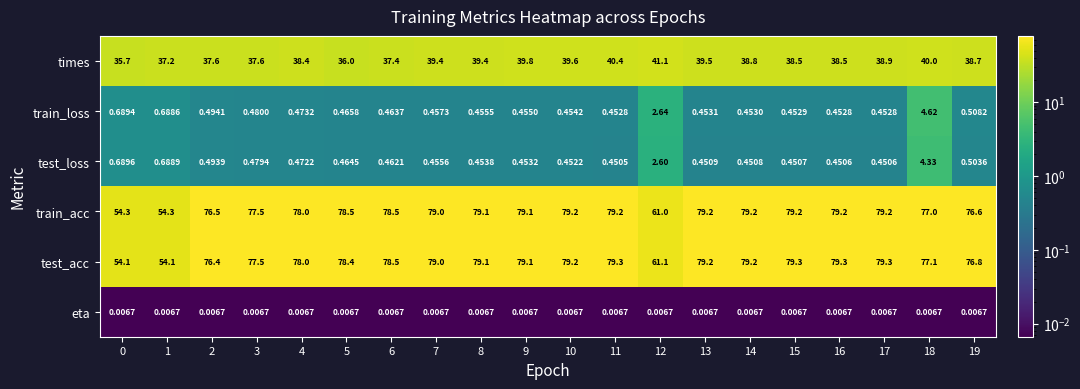

Which series has the largest total across all categories?

test_acc